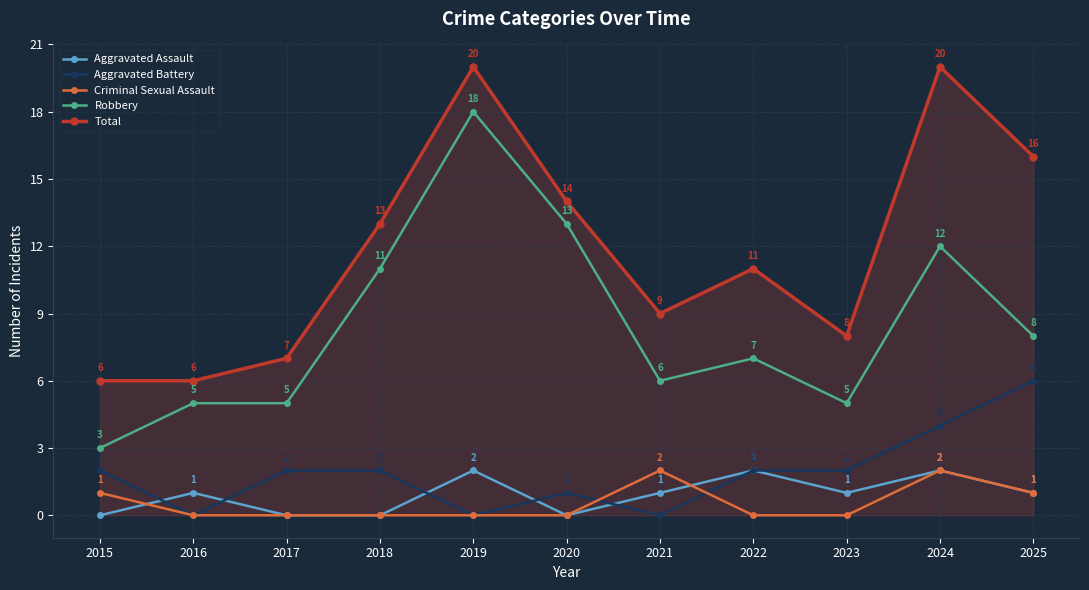

Reading left to right, list all the values displayed in this chart.

Aggravated Assault: 0	1	0	0	2	0	1	2	1	2	1
Aggravated Battery: 2	0	2	2	0	1	0	2	2	4	6
Criminal Sexual Assault: 1	0	0	0	0	0	2	0	0	2	1
Robbery: 3	5	5	11	18	13	6	7	5	12	8
Total: 6	6	7	13	20	14	9	11	8	20	16